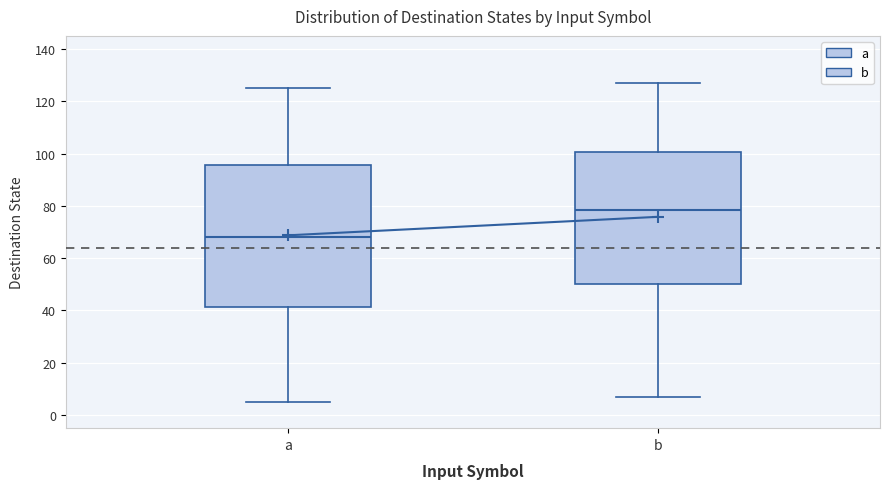

Where does the upper whisker of the box for b end on the y-axis? The values are not printed on the chart, so give them approximately, as read against the axis.

128